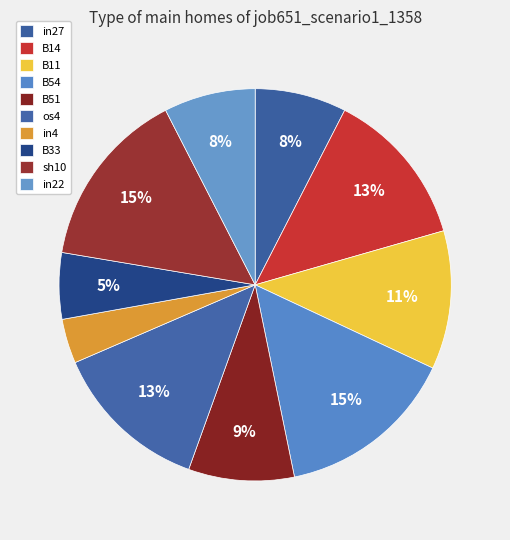

Count the number of slices in the pie.

10